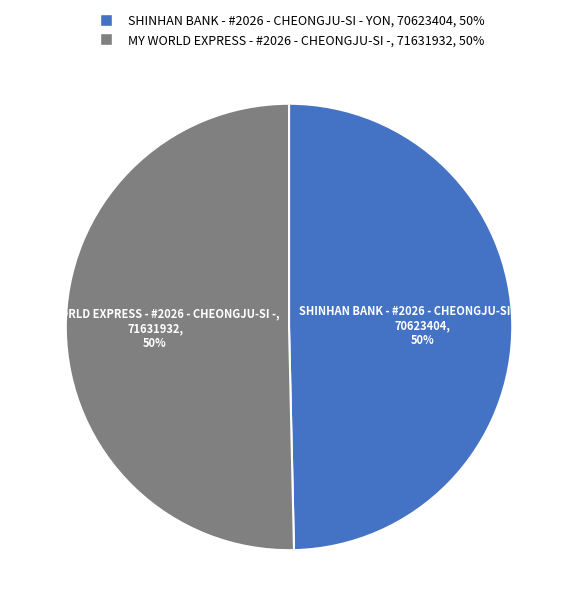

What percentage is the MY WORLD EXPRESS - #2026 - CHEONGJU-SI - slice, to the nearest percent?

50%